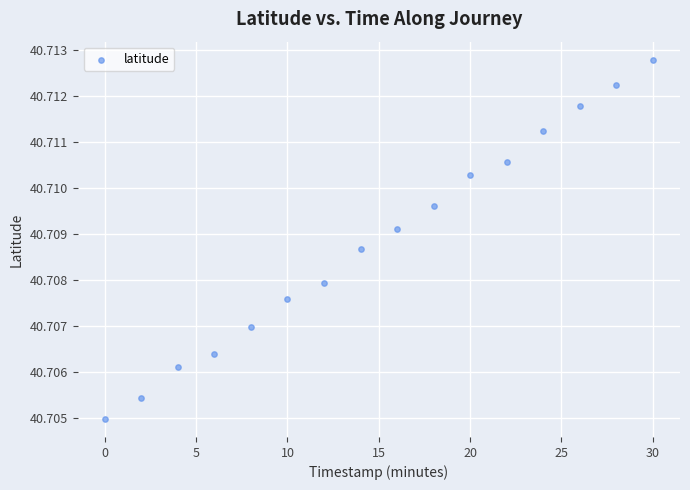

What is the range of X values (max minus min)?

30.0